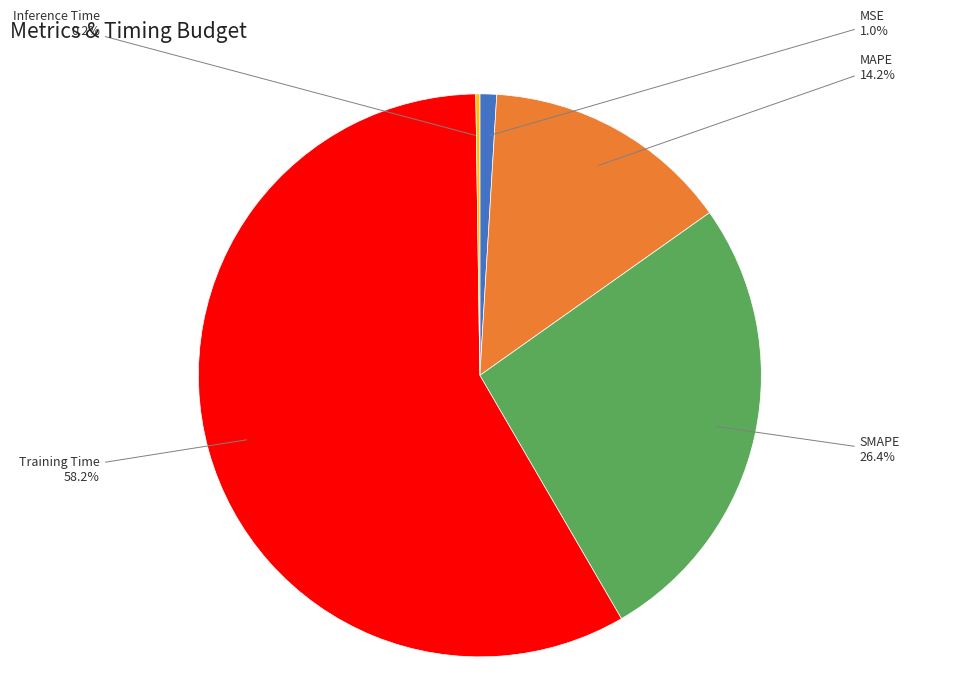

Do Training Time and MAPE together represent more than half of the pie?

Yes